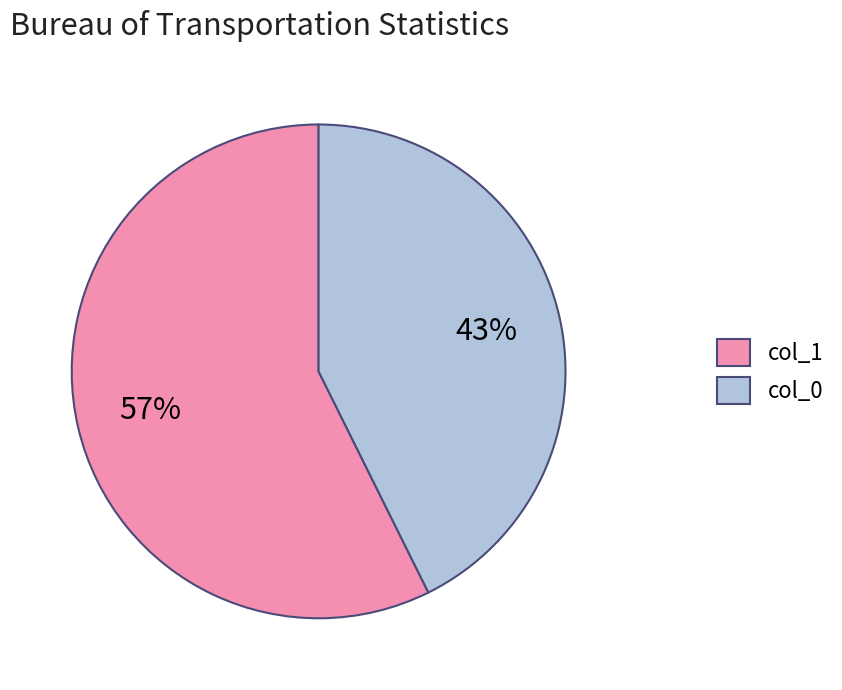

Between col_1 and col_0, which is larger?

col_1